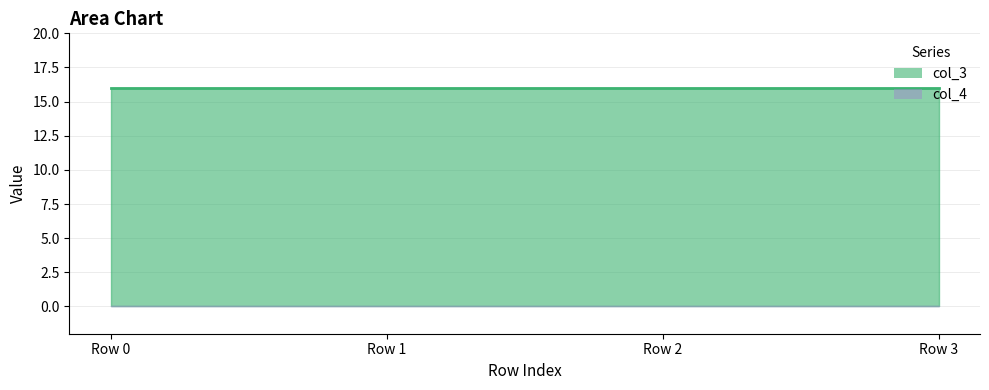

At which category is the sum across all series the highest?

Row 0